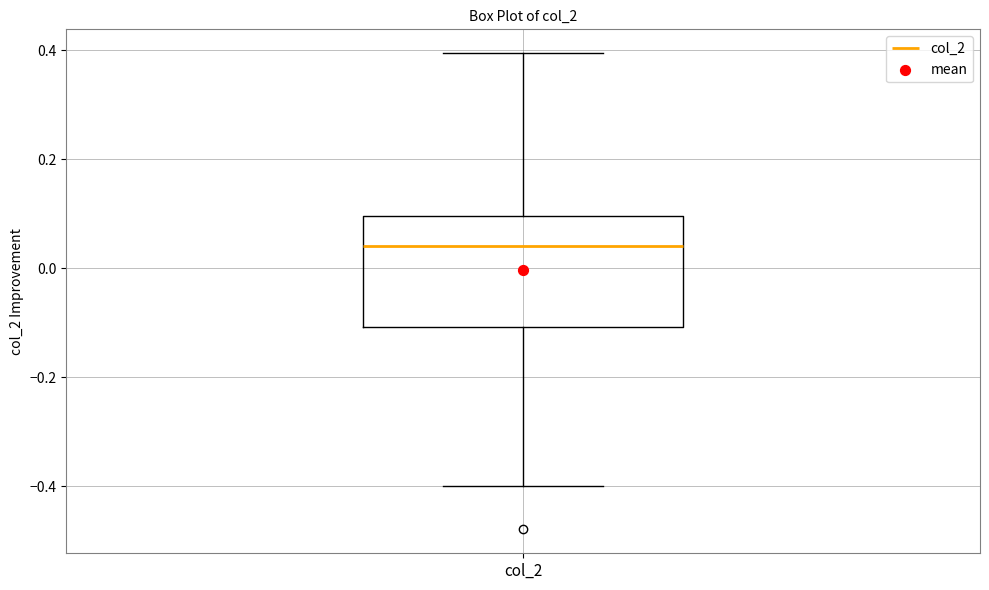

Transcribe this box plot: give where the median line is, the range the box spans, and where the two whiskers end, as read against the y-axis. The values are not printed on the chart, so give them approximately, as read against the axis.

median 0.04, box -0.10 to 0.10, whiskers -0.40 to 0.40